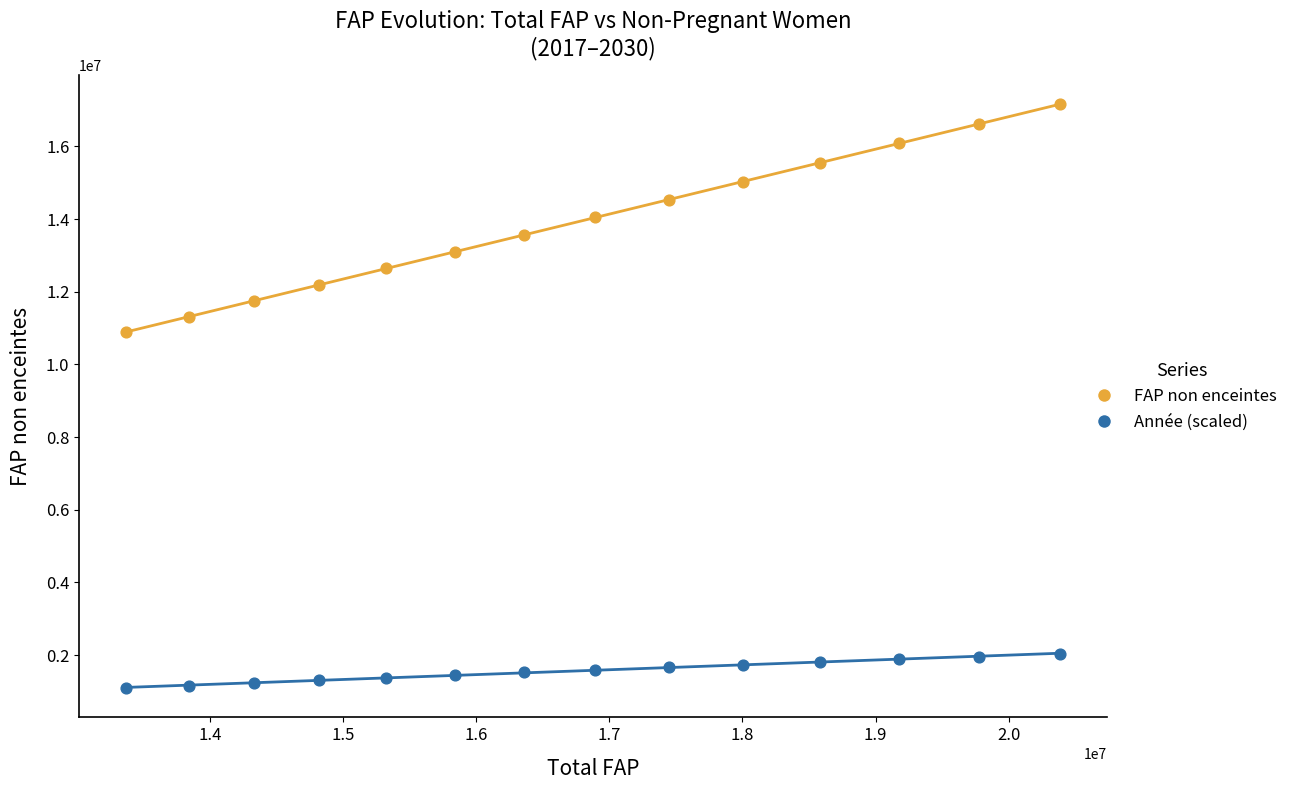

Which series reaches the maximum Y coordinate?

FAP non enceintes